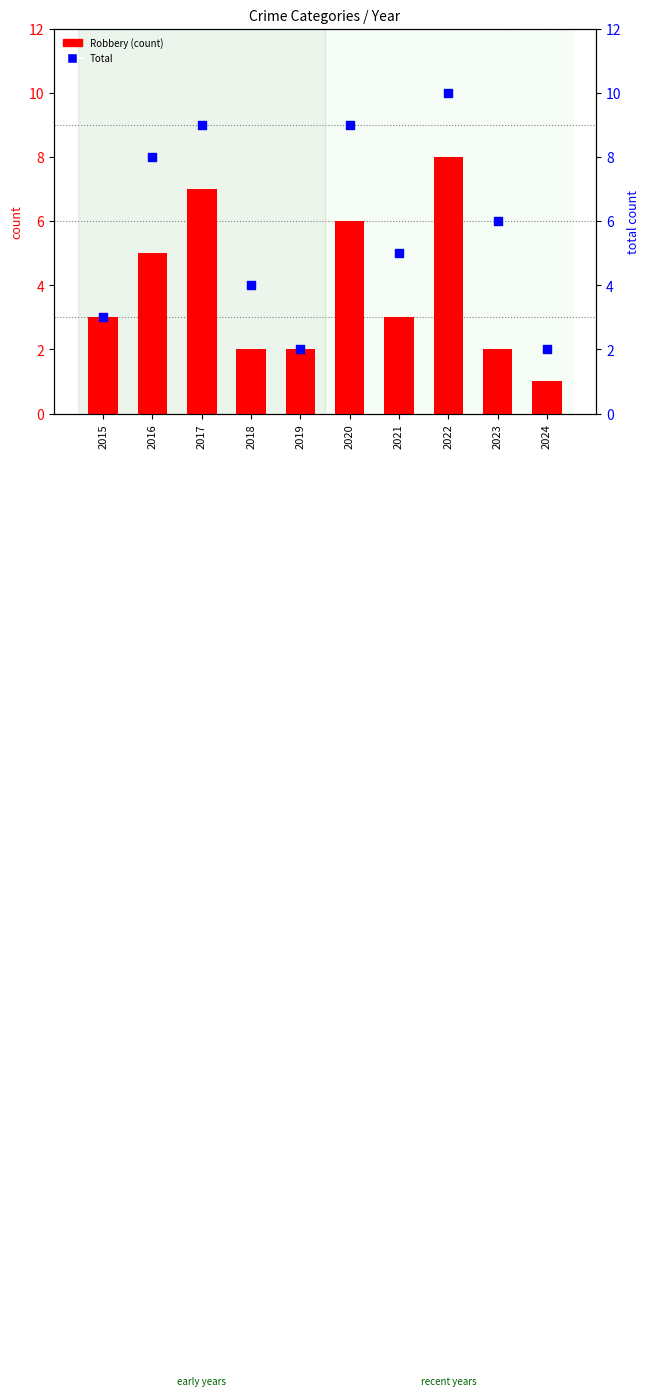

Which series reaches the maximum Y coordinate?

Total